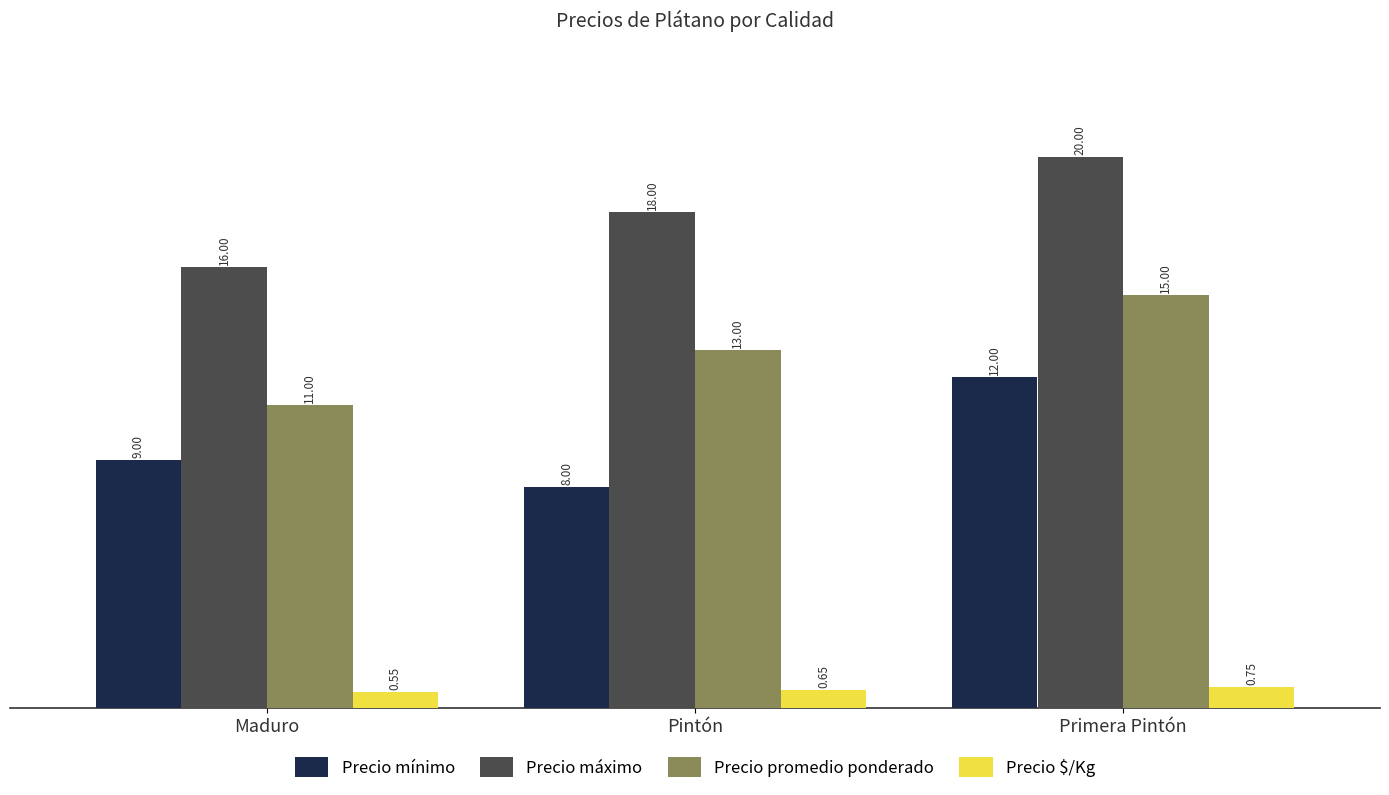

What are all the series names shown in the legend?

Precio mínimo, Precio máximo, Precio promedio ponderado, Precio $/Kg